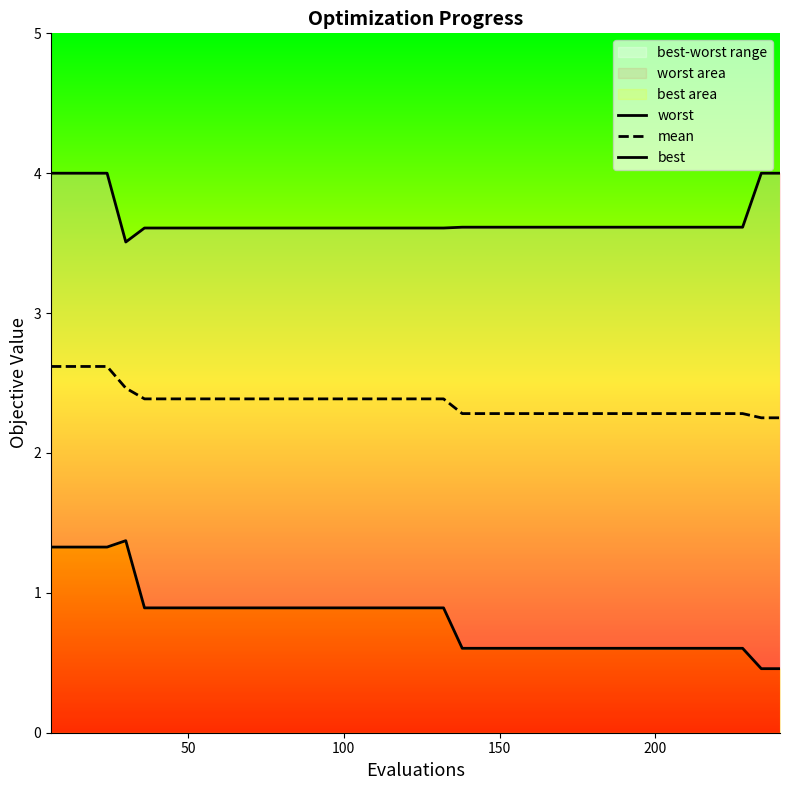

What is the highest value of the mean series?

2.6